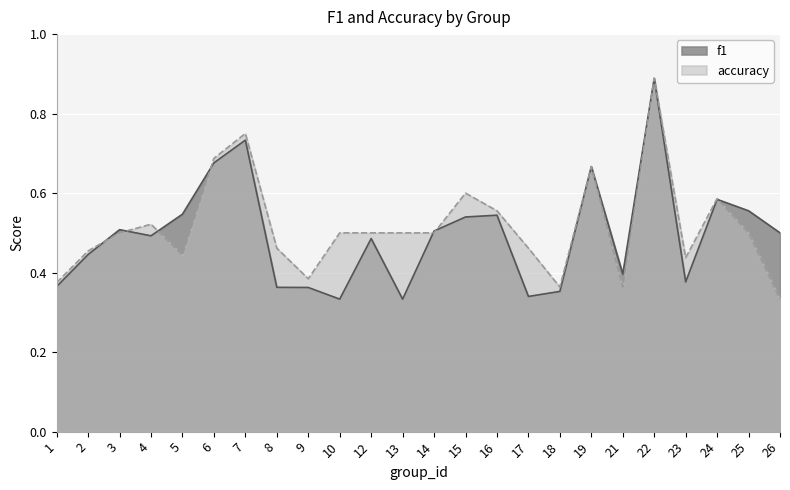

Rank the categories by f1 value from lowest to highest.

10, 13, 17, 18, 9, 8, 1, 23, 21, 2, 12, 4, 26, 14, 3, 15, 16, 5, 25, 24, 19, 6, 7, 22